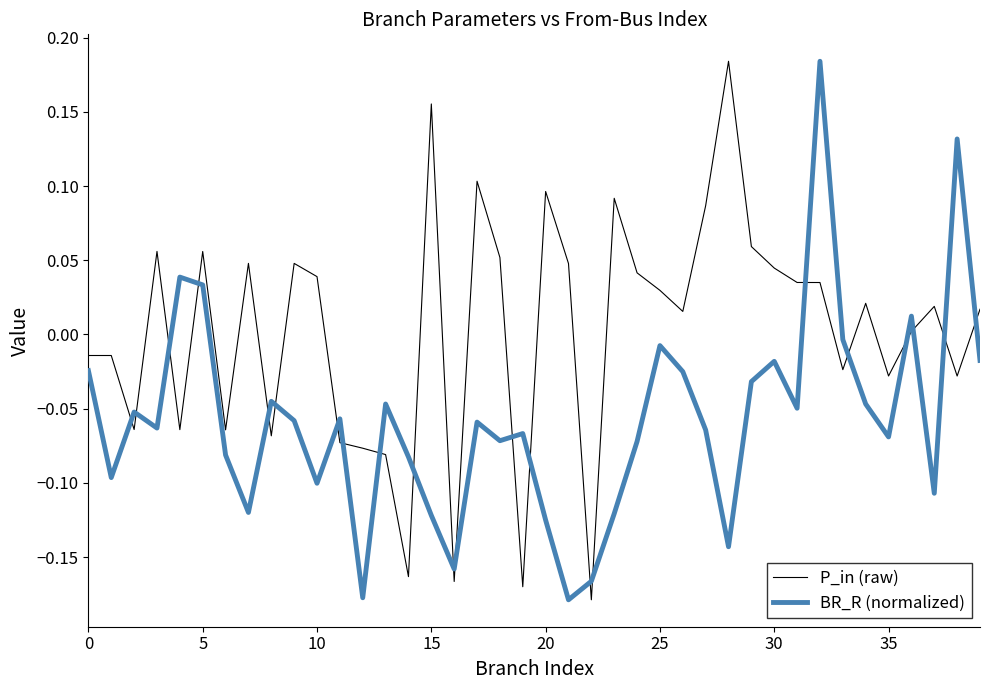

True or false: BR_R (normalized) and P_in (raw) cross at least once.

True